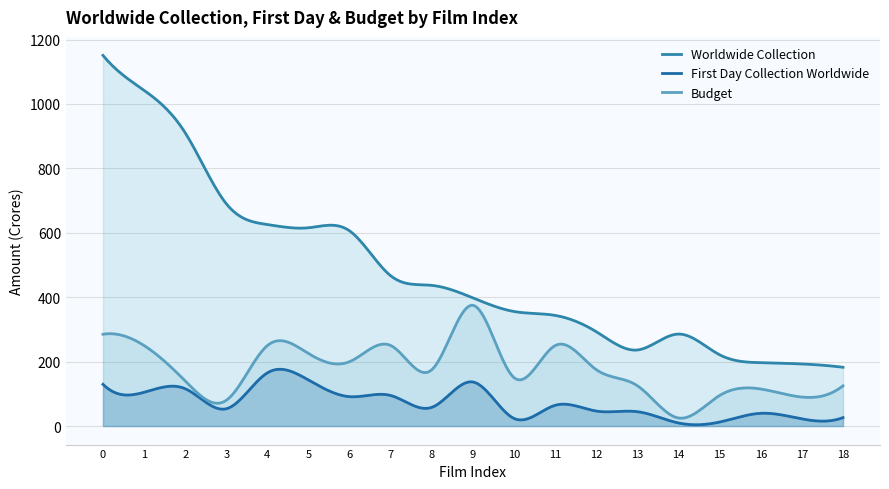

What is the sum of the Worldwide Collection values at 1 and 18?

1224.7